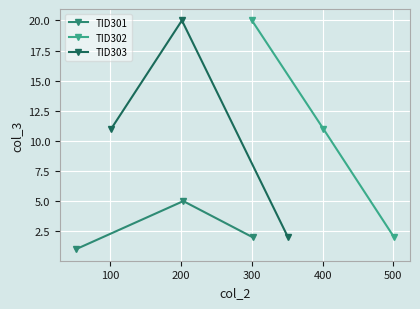

Is the value of TID301 at 0 greater than the value of TID303 at 200?

No